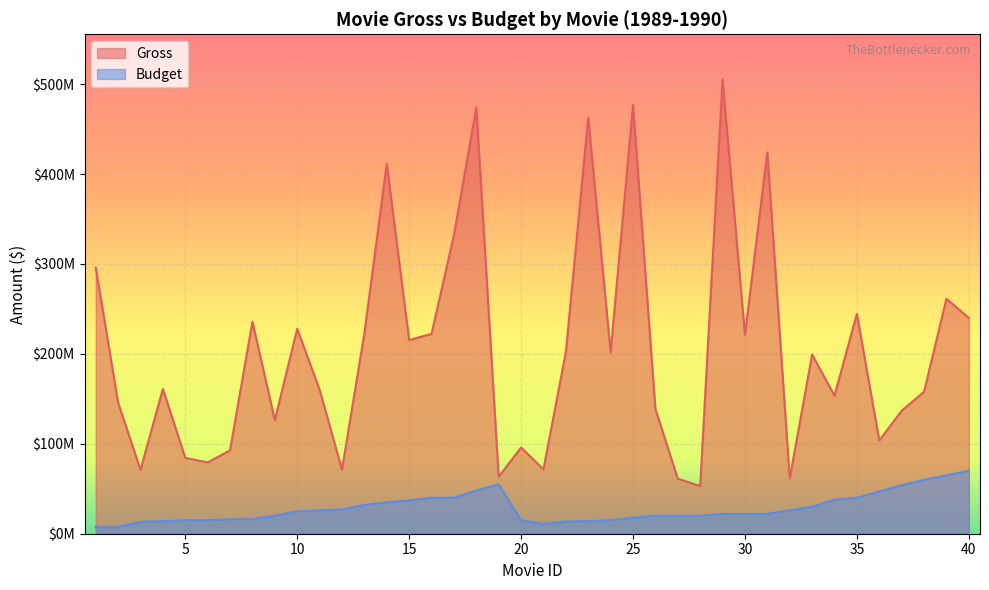

Where is the first local maximum for Gross?

4